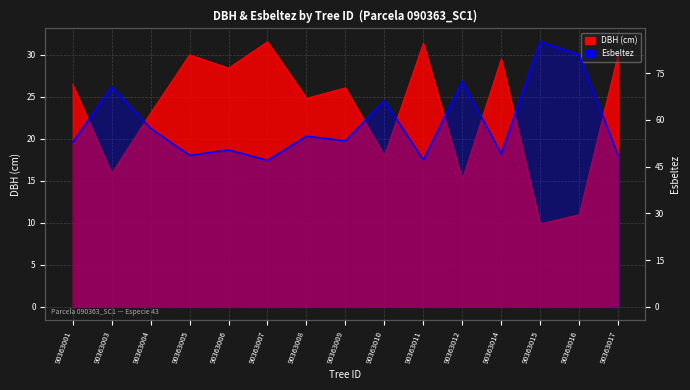

Reading left to right, what are all the values shown in this chart?

52.8	70.6	57.2	48.6	50.4	47.0	54.8	53.3	66.1	47.1	72.3	49.1	85.0	80.9	48.6